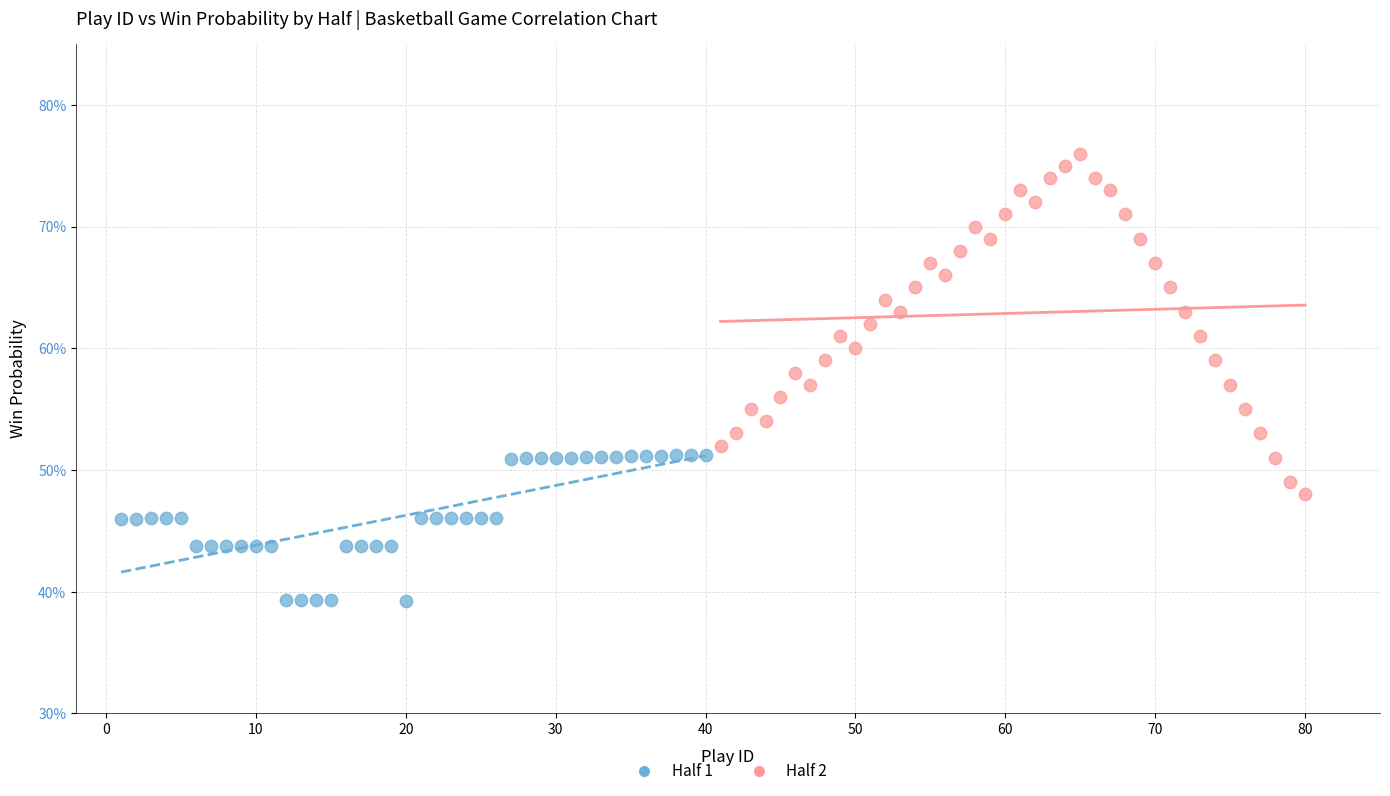

Which series has the largest Y range (max minus min)?

Half 2